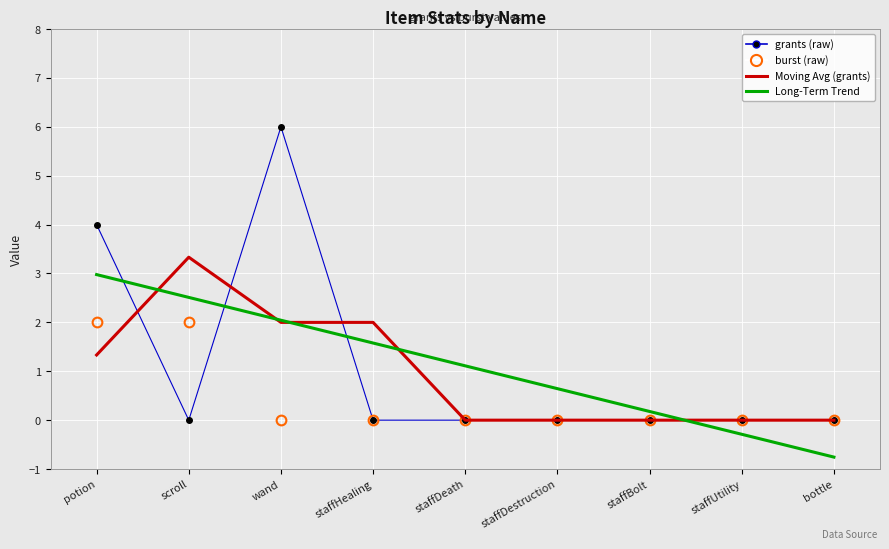

What is the smallest value displayed?

-0.8